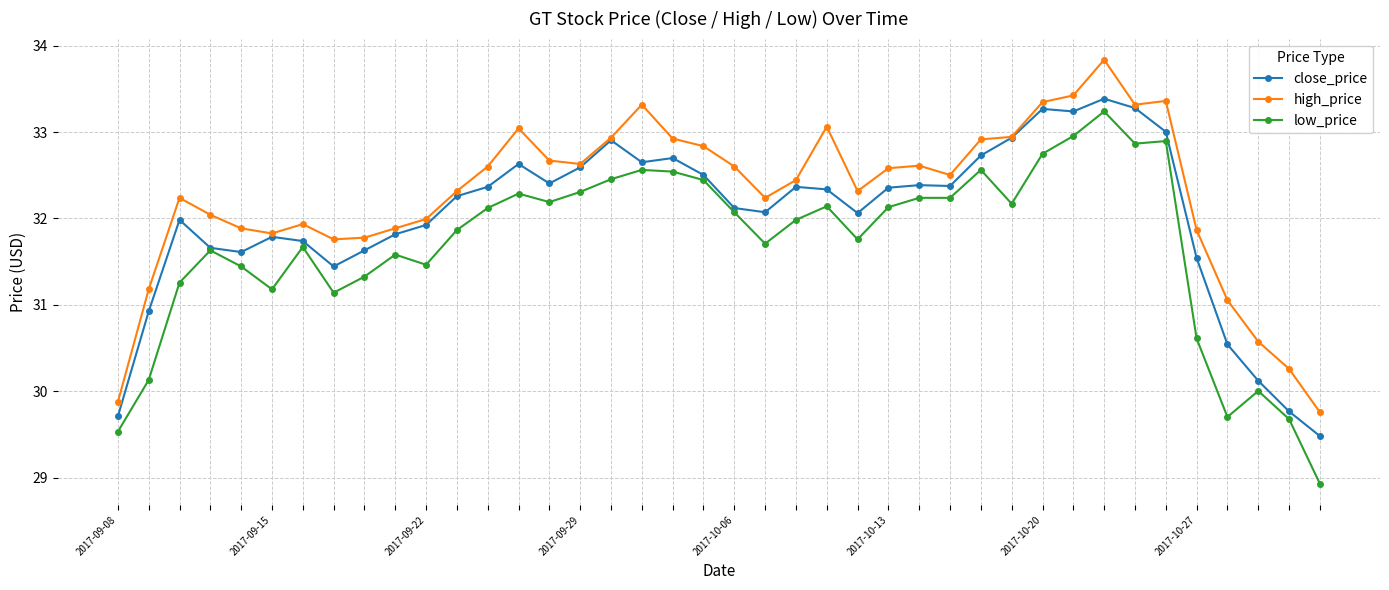

Which series has the largest total across all categories?

high_price